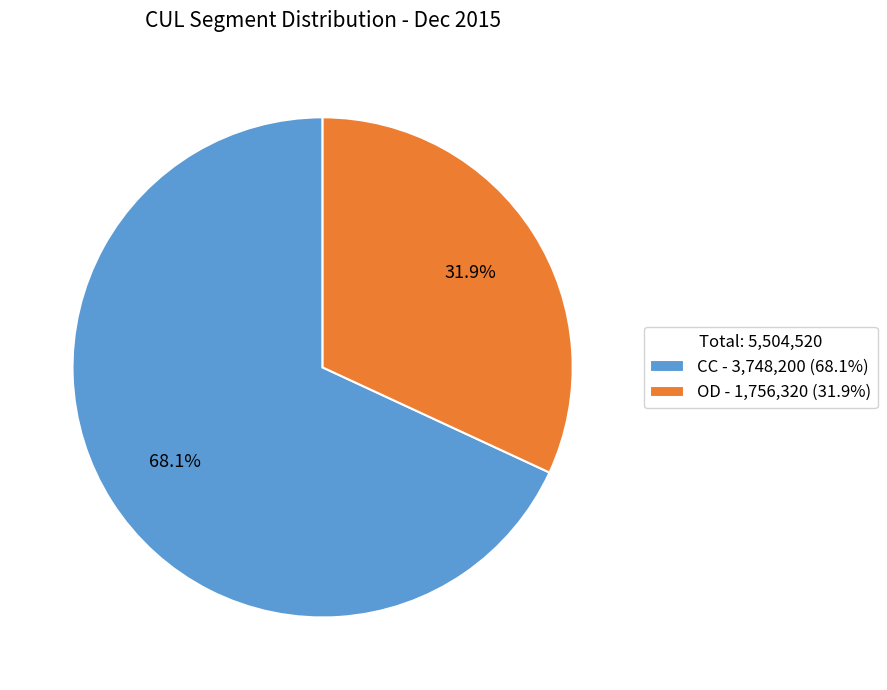

Do OD and CC together represent more than half of the pie?

Yes